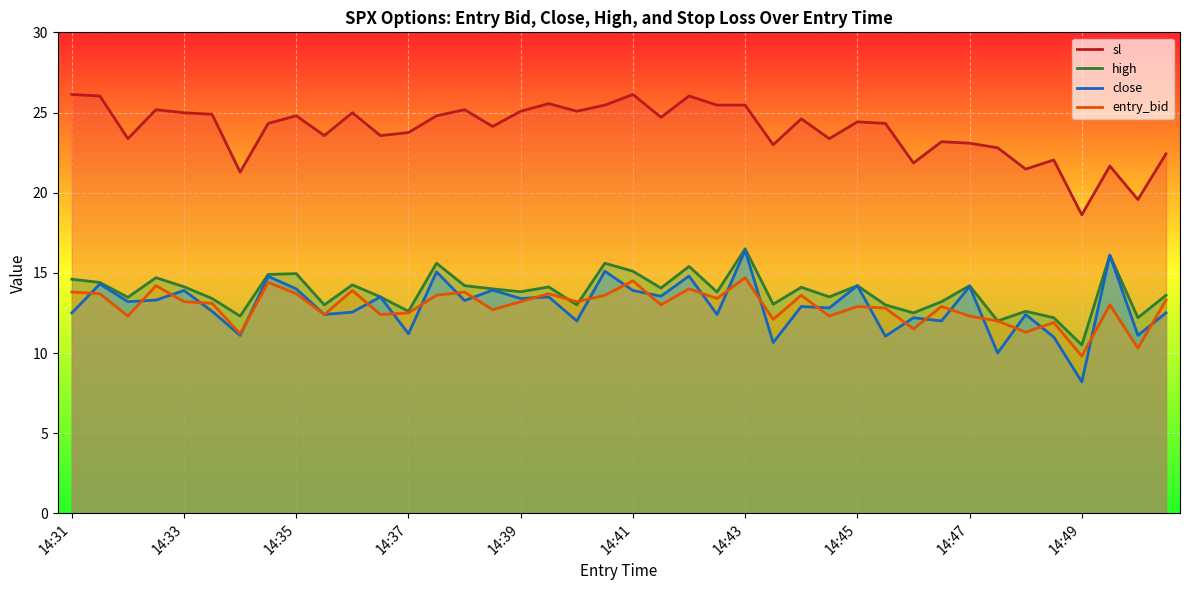

Where is entry_bid nearest to the value 12?

33